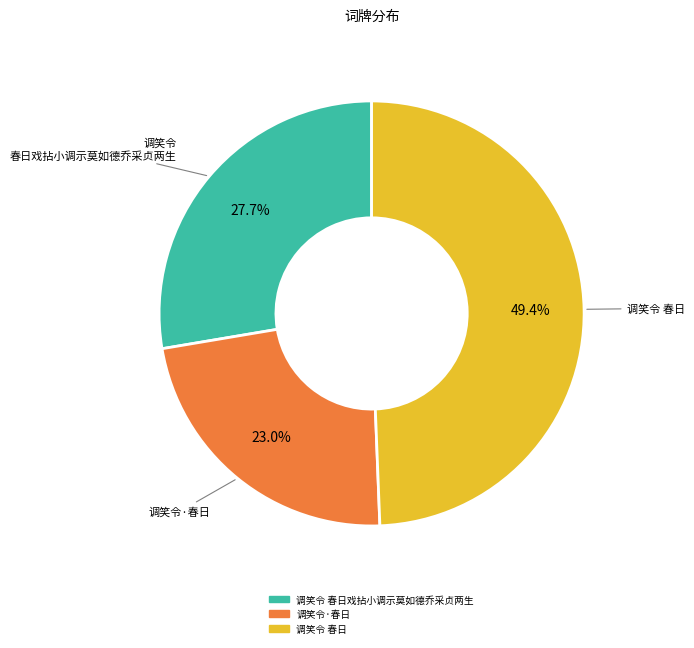

To the nearest percent, what is the difference between the 调笑令·春日 and 调笑令 春日戏拈小调示莫如德乔采贞两生 slice percentages?

5%